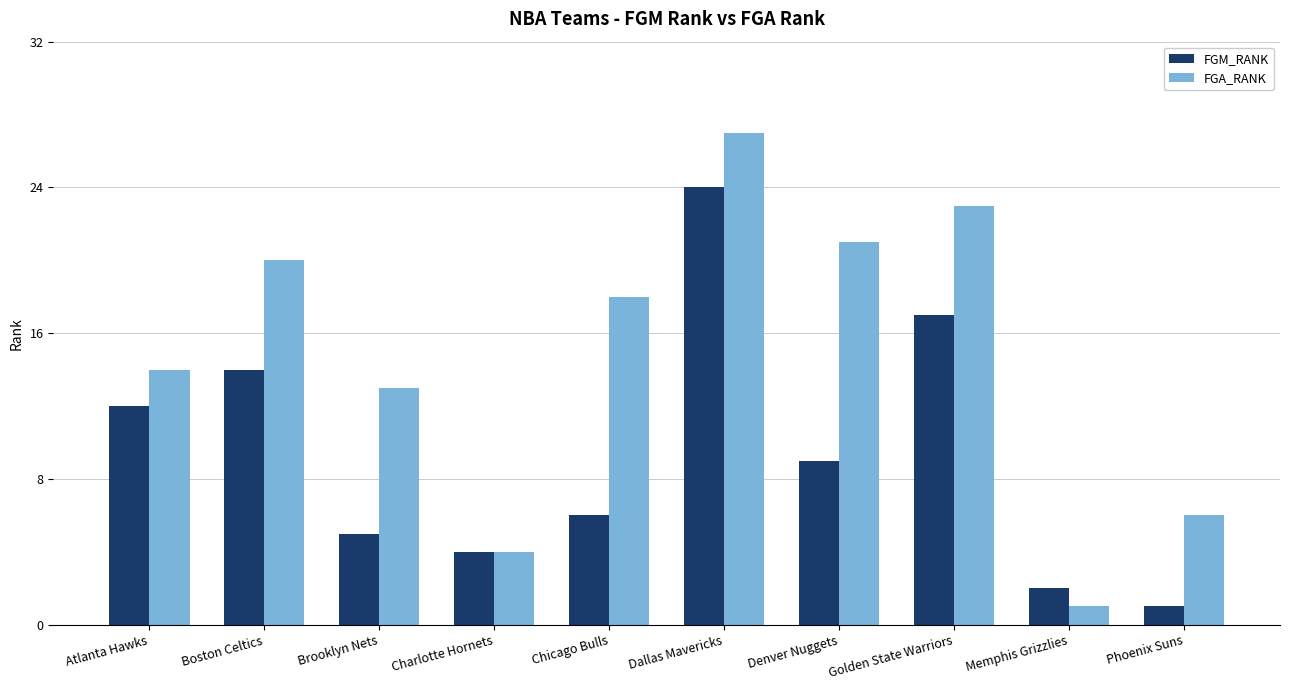

What is the label of the 7th bar from the left?

Denver Nuggets